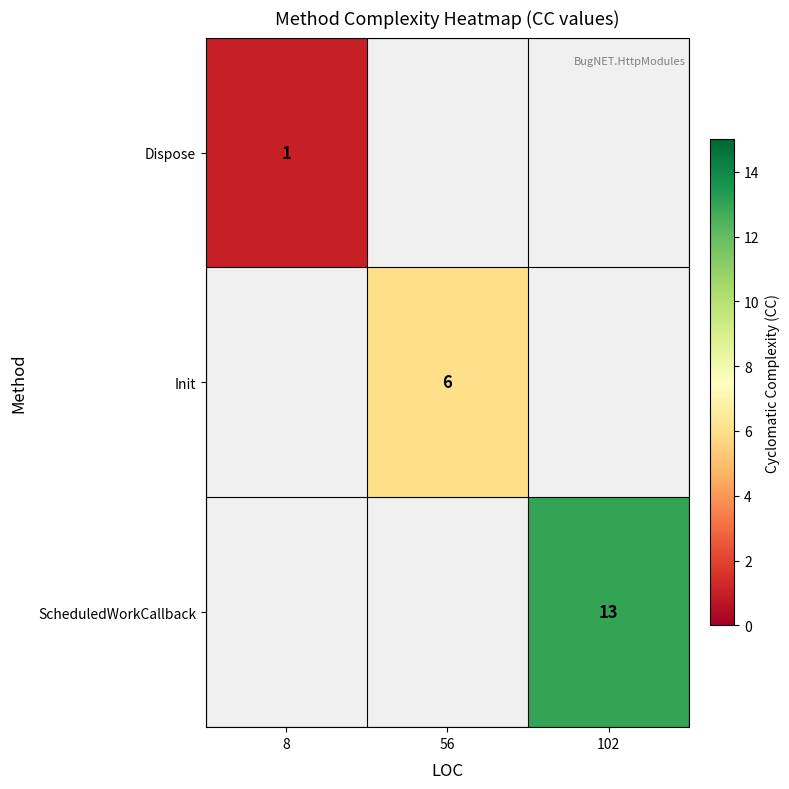

The value of Dispose at 8 is 1. True or false?

True